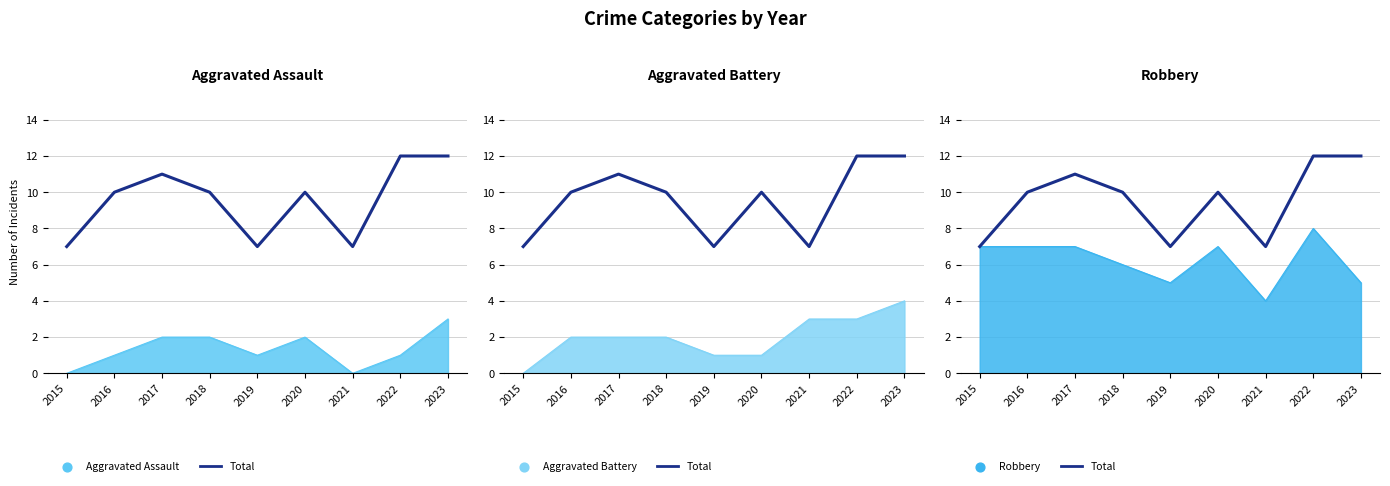

Approximately how many times larger is the value at 2016 compared to 2017?

0.9